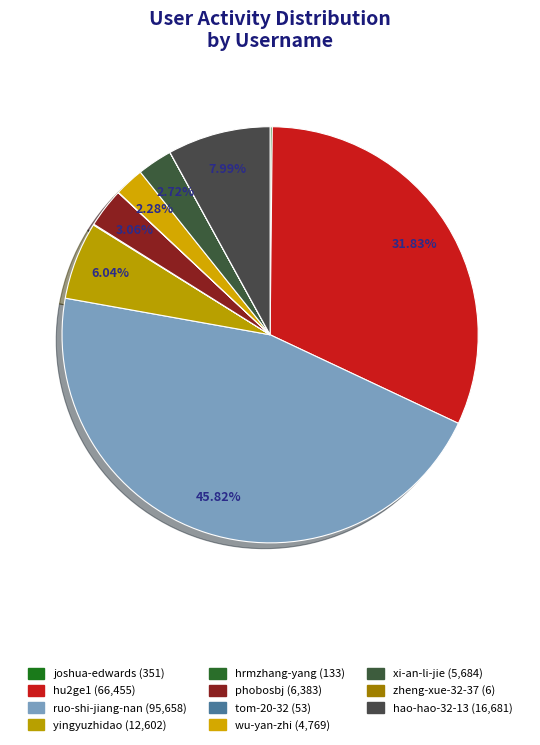

Count the number of slices in the pie.

11